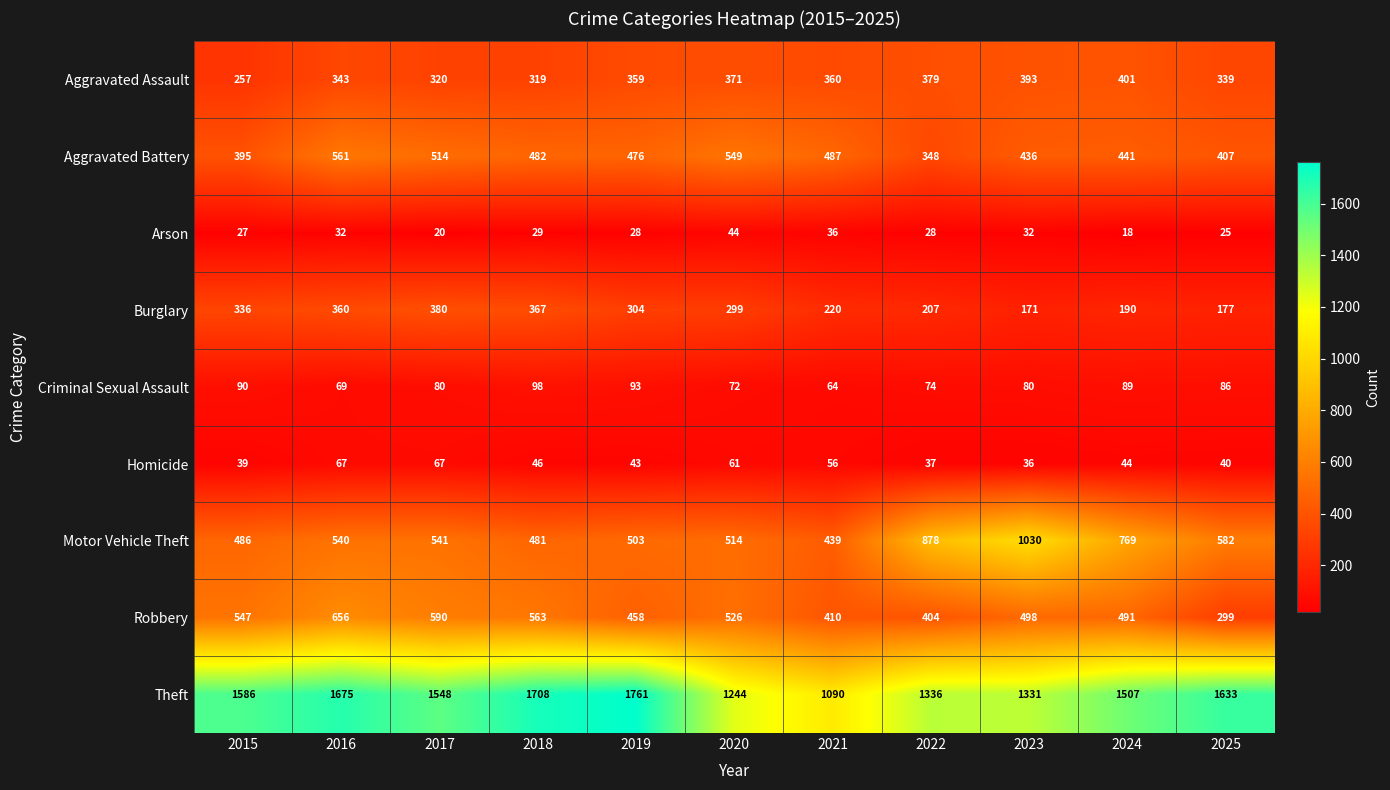

Which series changed the most between 2021 and 2025?

Theft